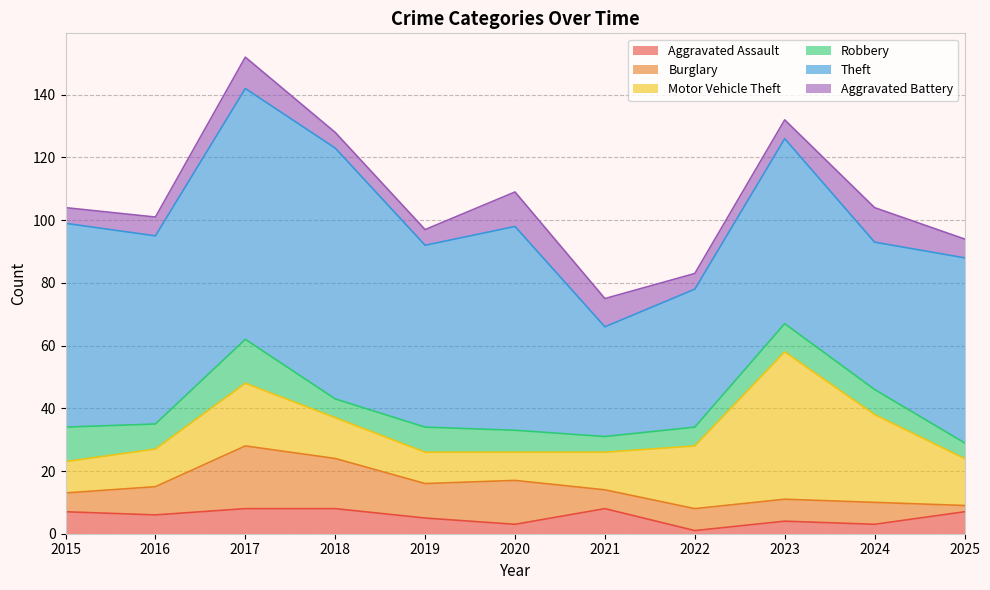

Where is the first local minimum for Theft?

2016